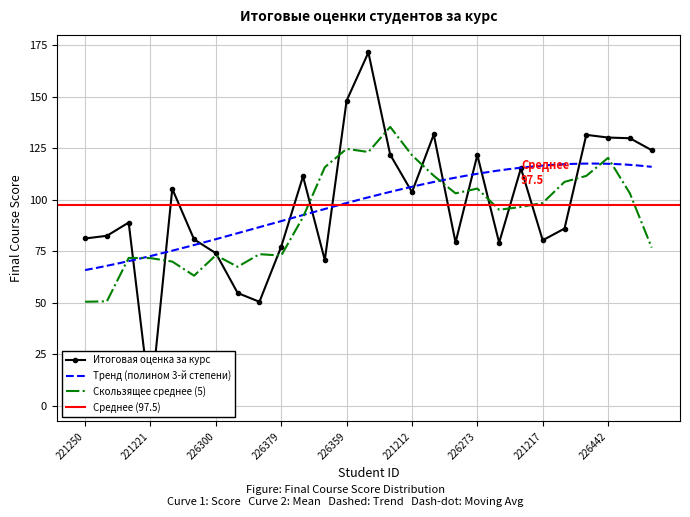

Rank the categories by value from lowest to highest.

221221, 226494, 226787, 226402, 226300, 226379, 226716, 226213, 221217, 221266, 221250, 226328, 218559, 228444, 221212, 226336, 226302, 220739, 226273, 226265, 226340, 221189, 226442, 226450, 226387, 226359, 214560